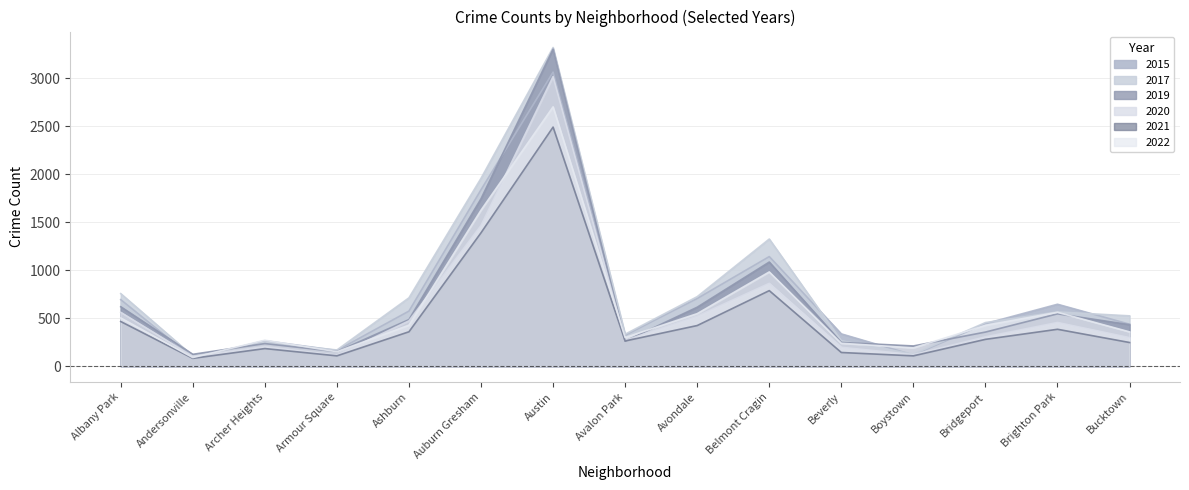

True or false: 2021 and 2022 cross at least once.

False